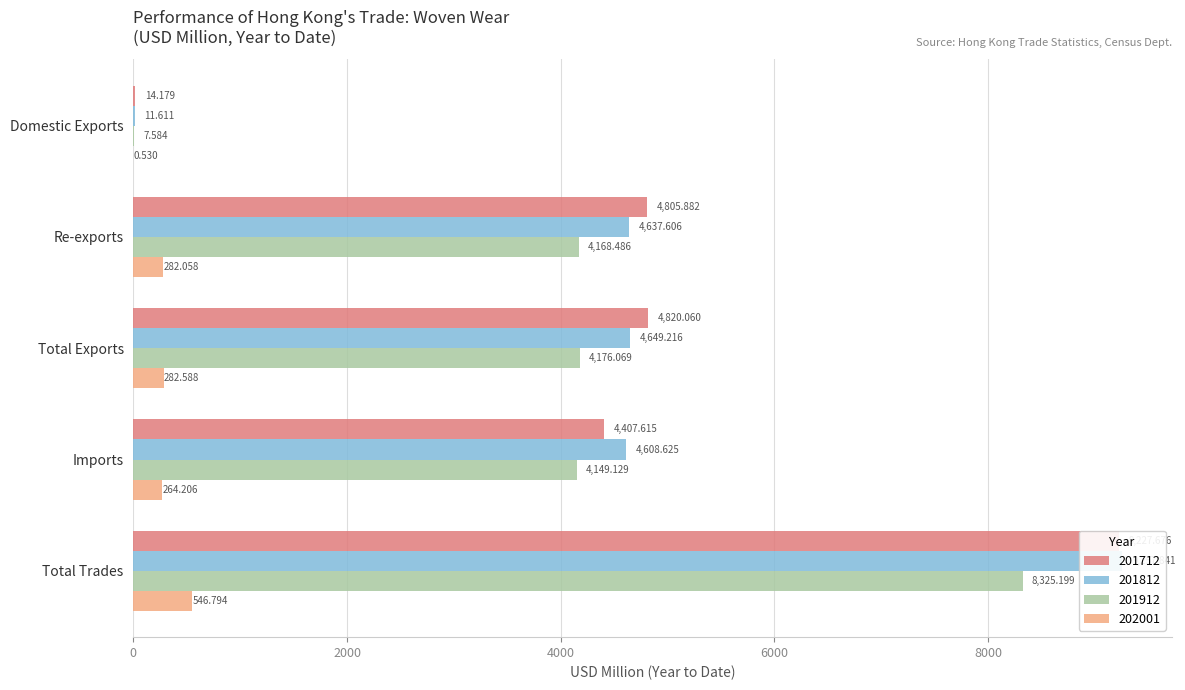

Reading left to right, what are all the values shown in this chart?

201712: 14.2	4805.9	4820.1	4407.6	9227.7
201812: 11.6	4637.6	4649.2	4608.6	9257.8
201912: 7.6	4168.5	4176.1	4149.1	8325.2
202001: 0.5	282.1	282.6	264.2	546.8